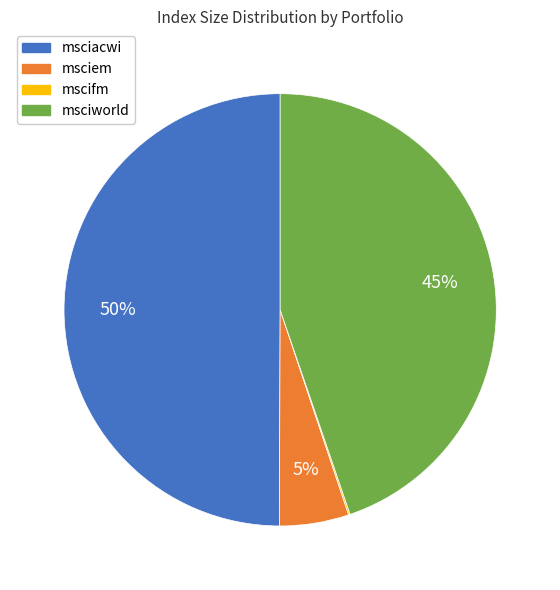

Is msciworld the majority of the pie?

No